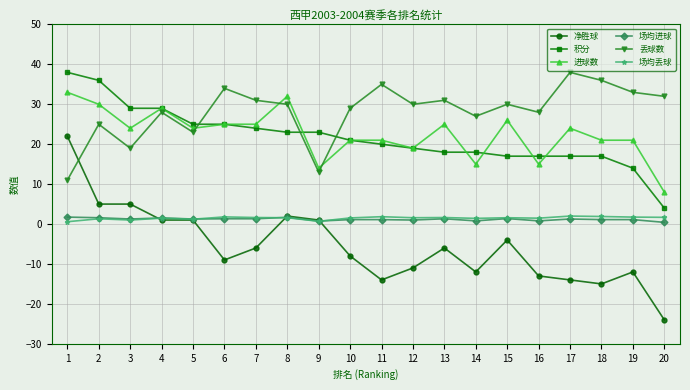

Which label corresponds to the smallest value in the chart?

20